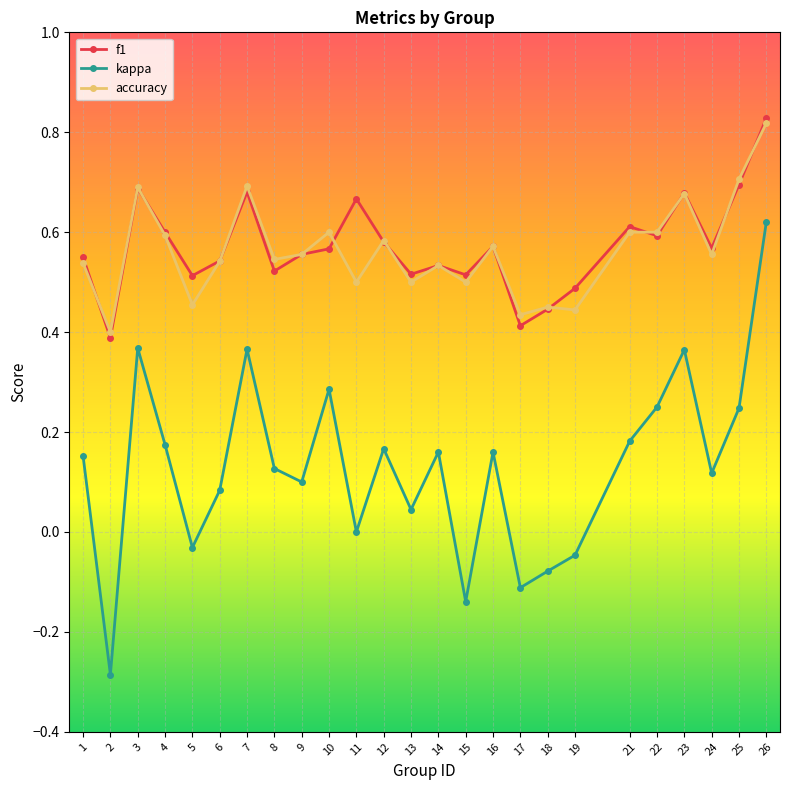

What is the sum of all f1 values?

14.3